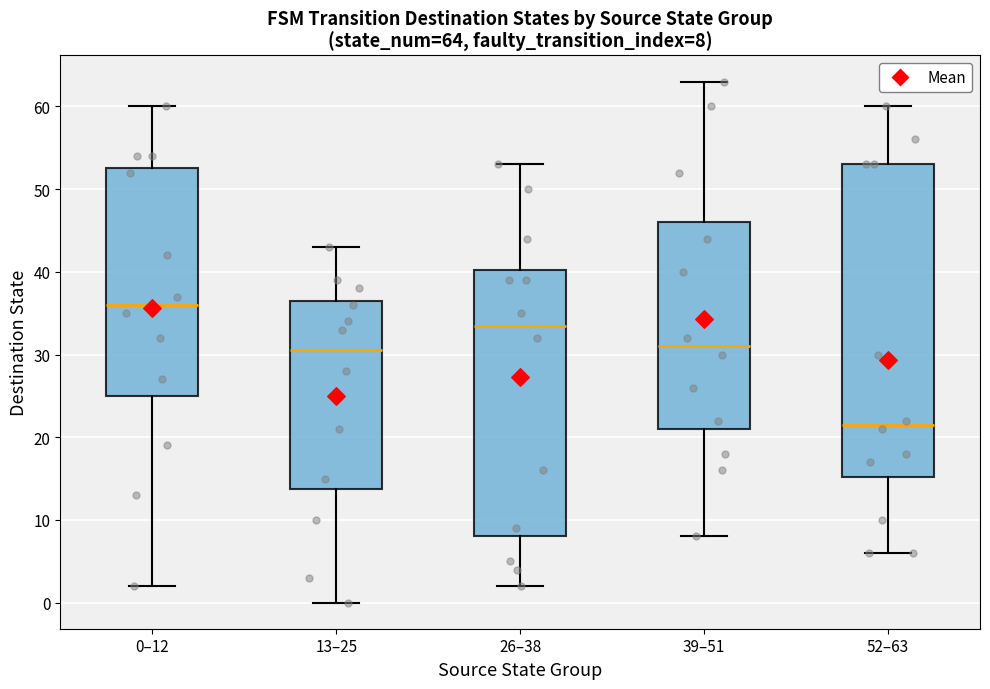

Which box has the highest median line?

0–12